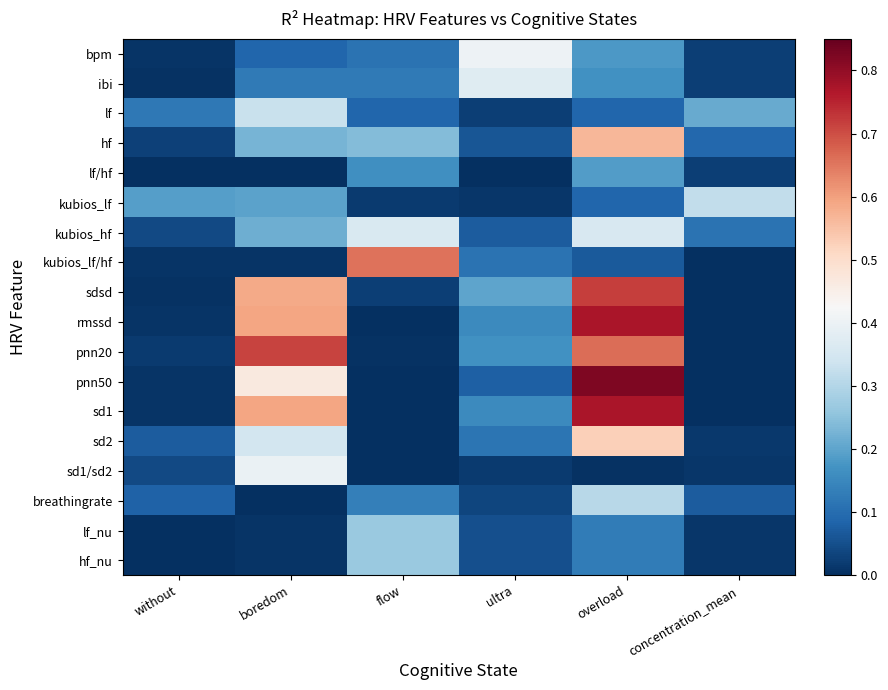

At which category is the sum across all series the highest?

overload